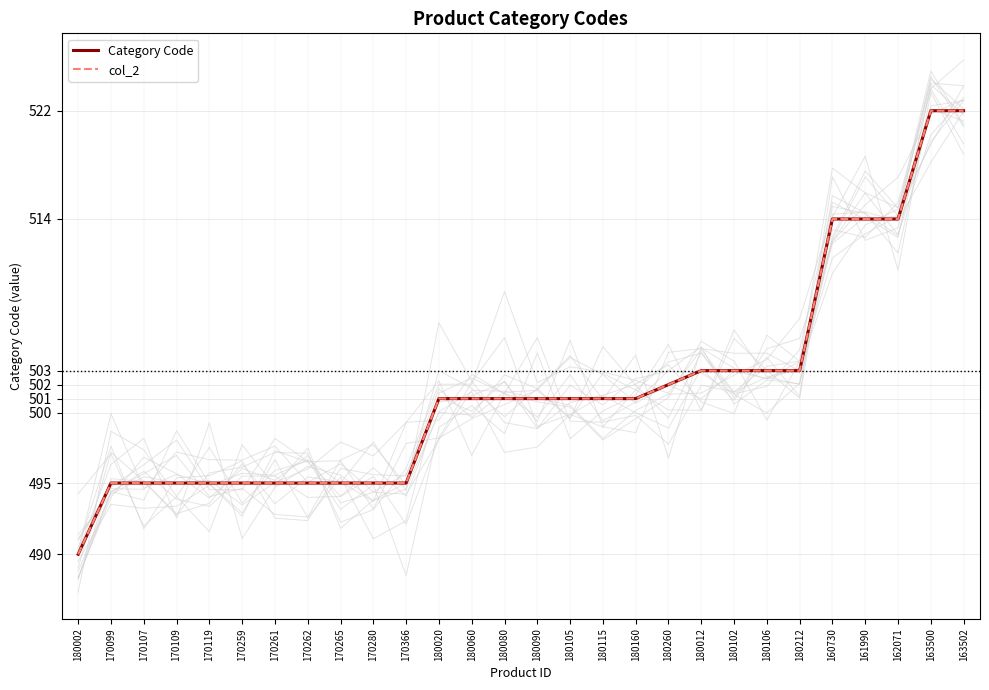

At how many categories does at least one series exceed 499?

17